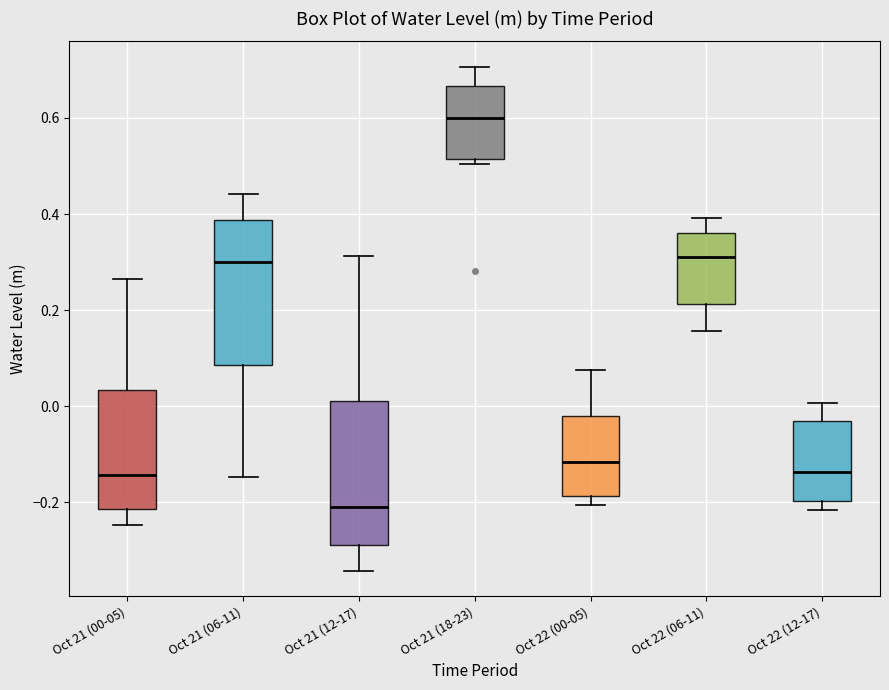

Where is the lower edge of the box for Oct 22 (00-05) on the y-axis? The values are not printed on the chart, so give them approximately, as read against the axis.

-0.18